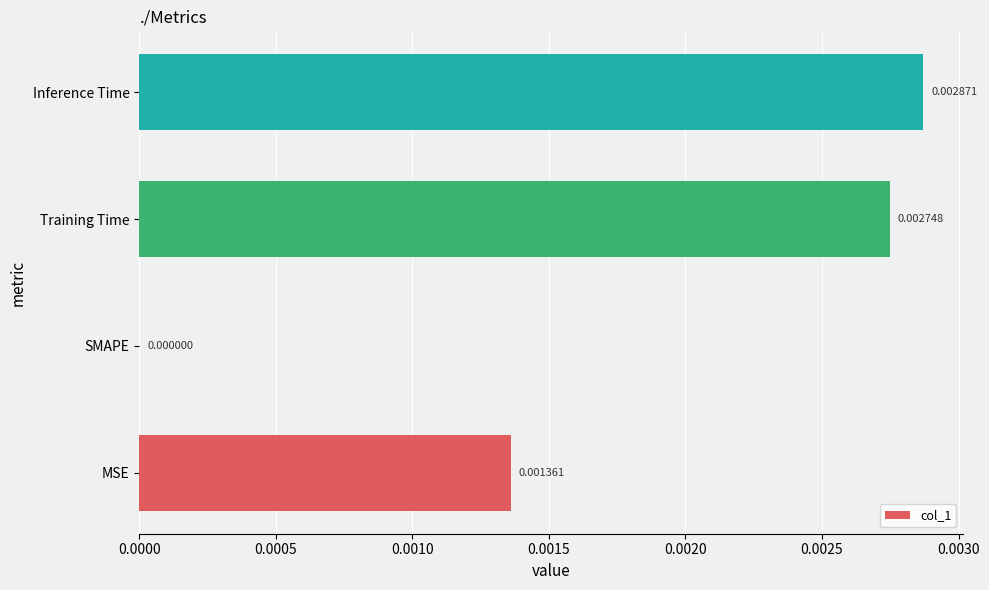

Where is the data nearest to the value 0?

SMAPE